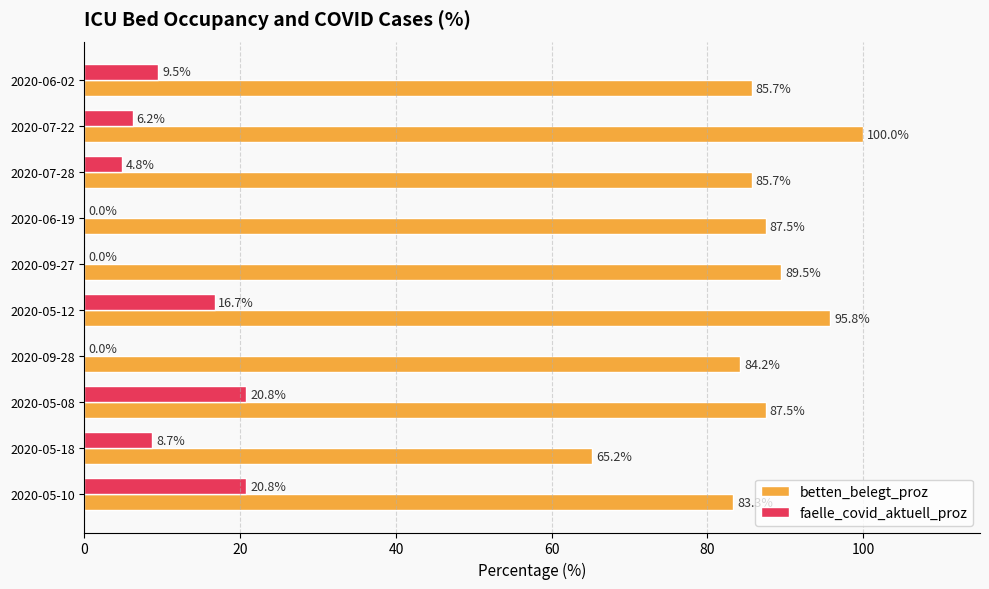

What are all the series names shown in the legend?

betten_belegt_proz, faelle_covid_aktuell_proz